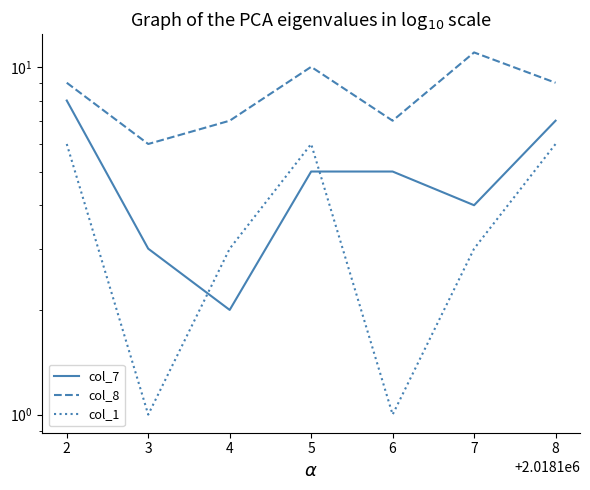

The value of col_1 at 8 is 3. True or false?

False